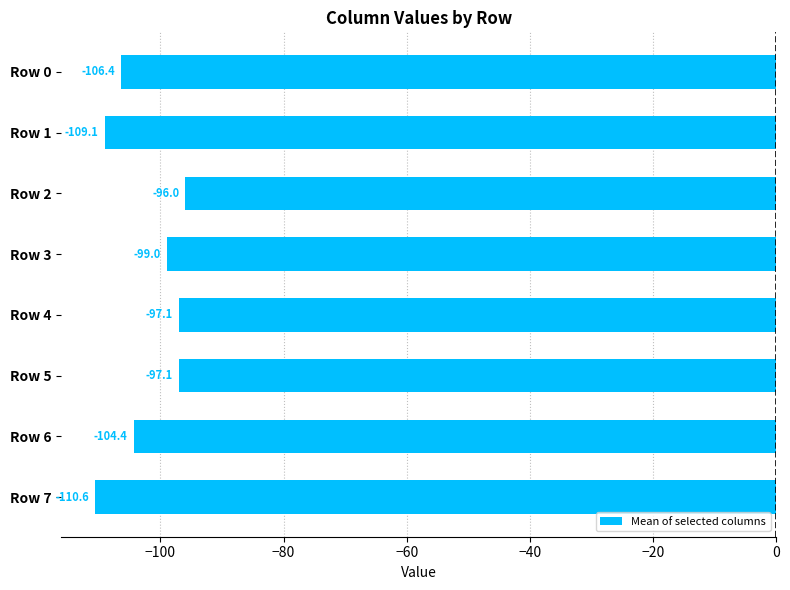

Count the number of categories in the chart.

8